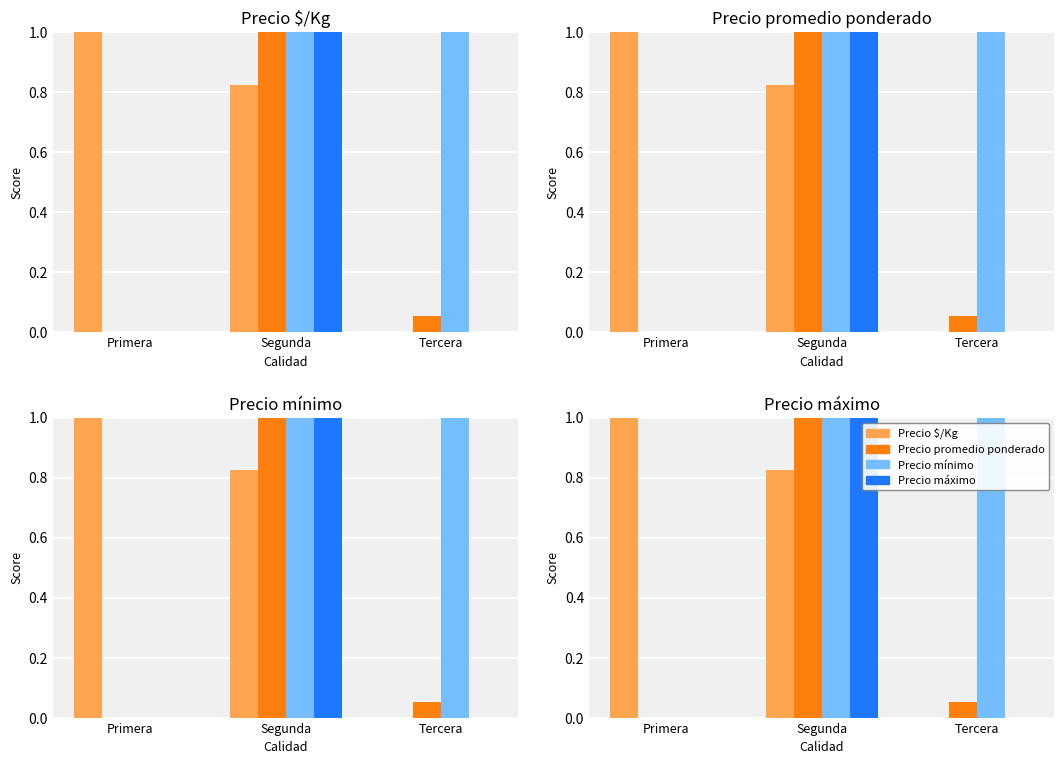

What is the average value of the Precio máximo series?

0.3